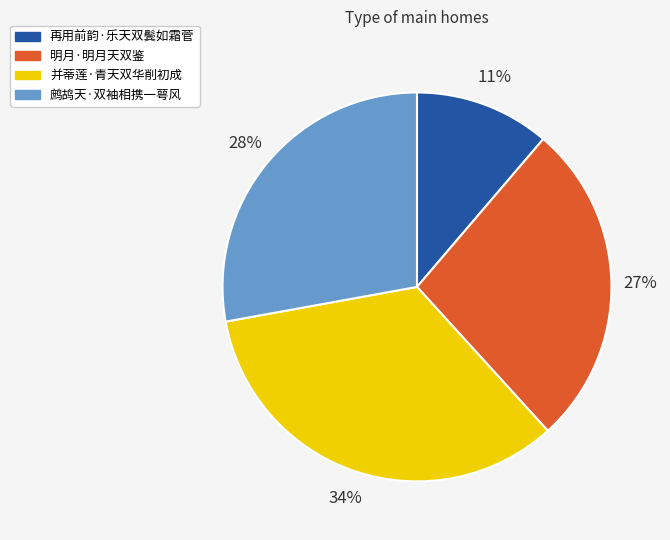

How many segments does this pie chart have?

4